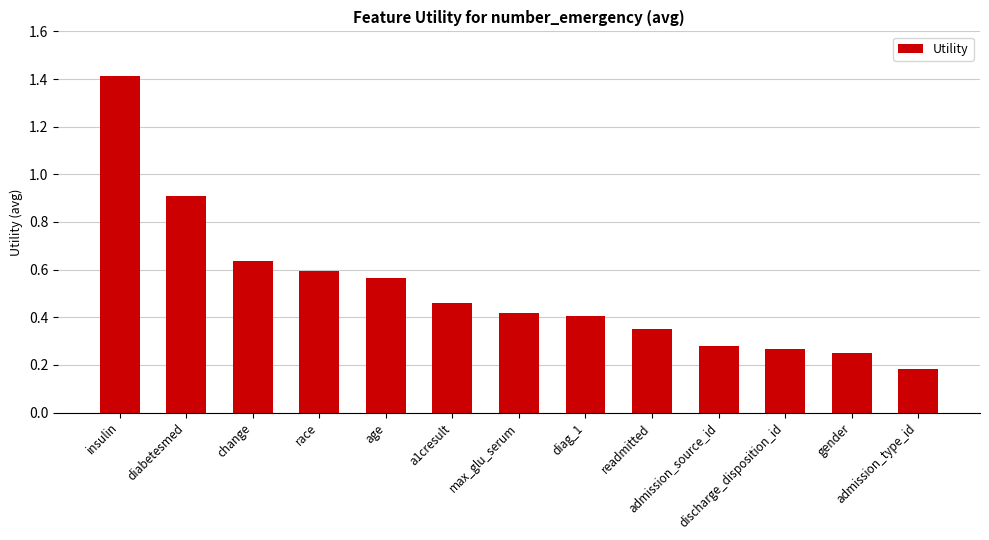

What is the greatest value displayed?

1.4